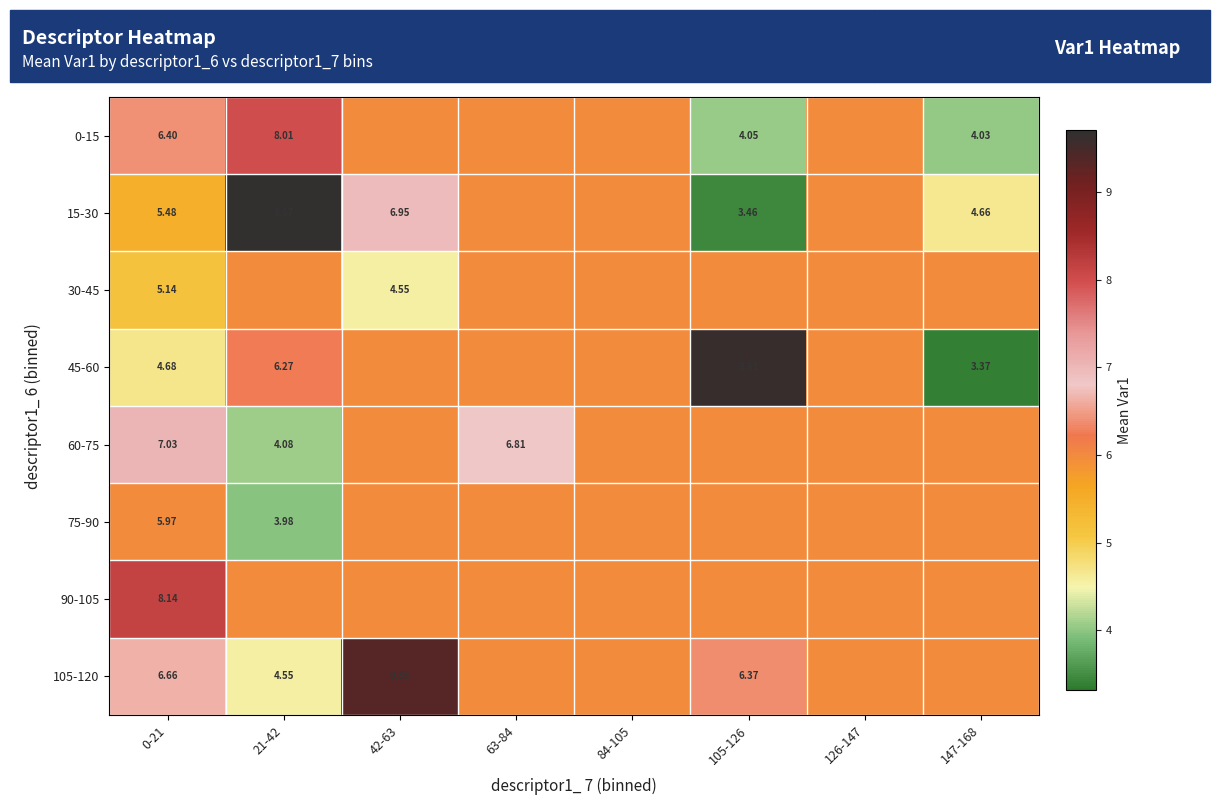

Where does the 15-30 series first go above 5?

0-21